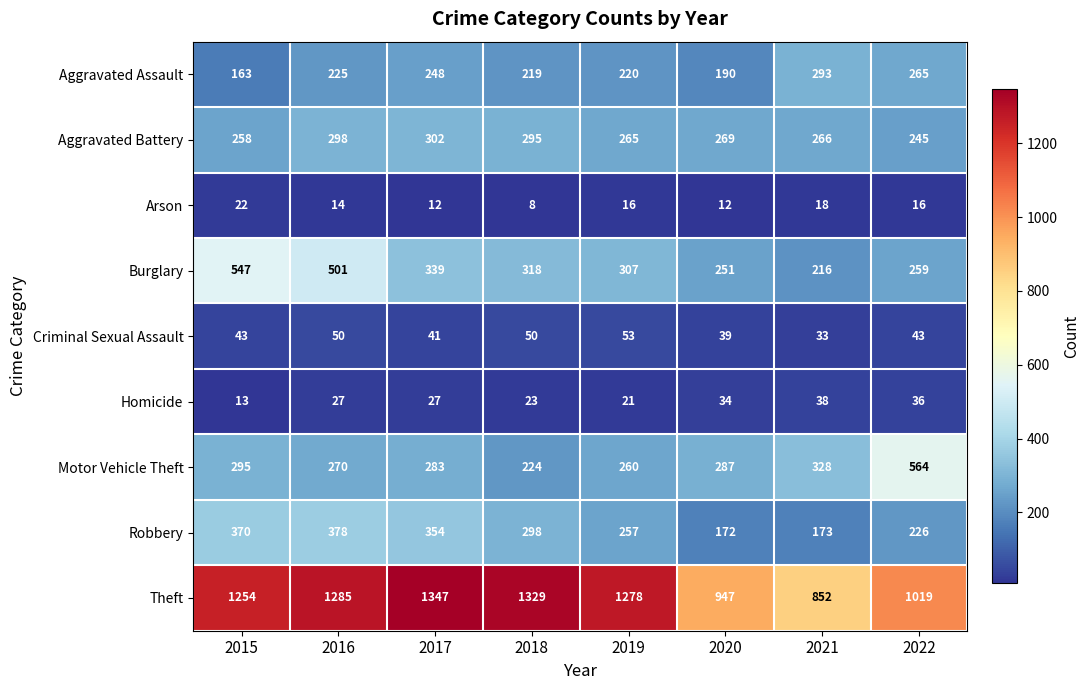

Rank the categories by Motor Vehicle Theft value from highest to lowest.

2022, 2021, 2015, 2020, 2017, 2016, 2019, 2018